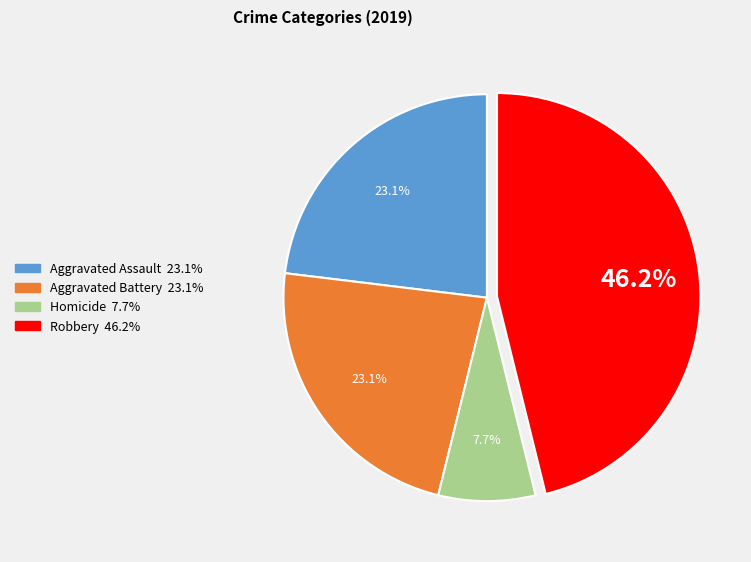

How many slices are in this pie chart?

4